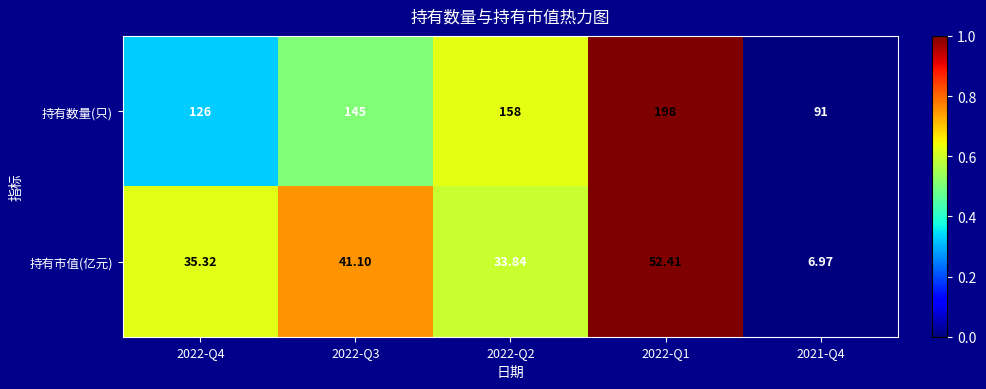

Which series has the largest total across all categories?

持有数量(只)